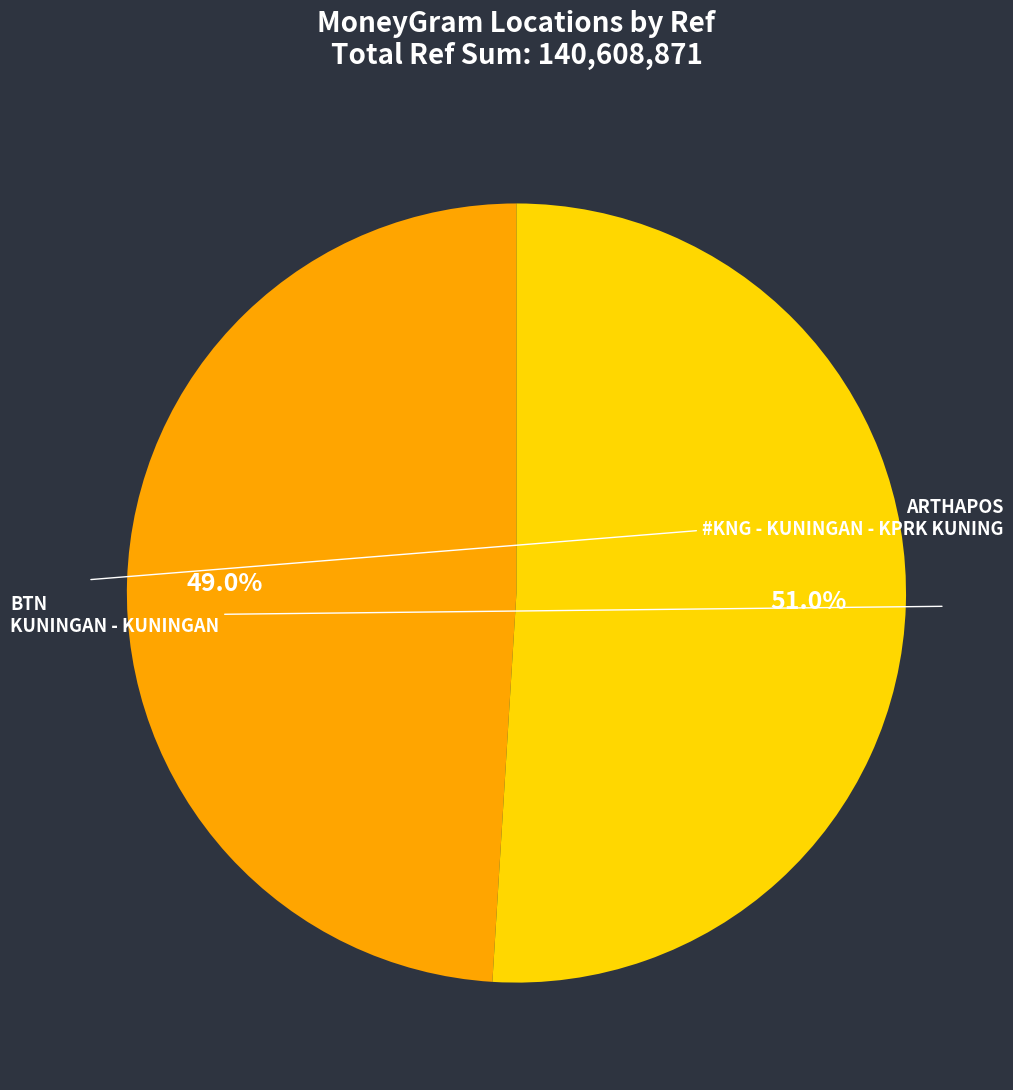

Does any single category account for the majority?

Yes